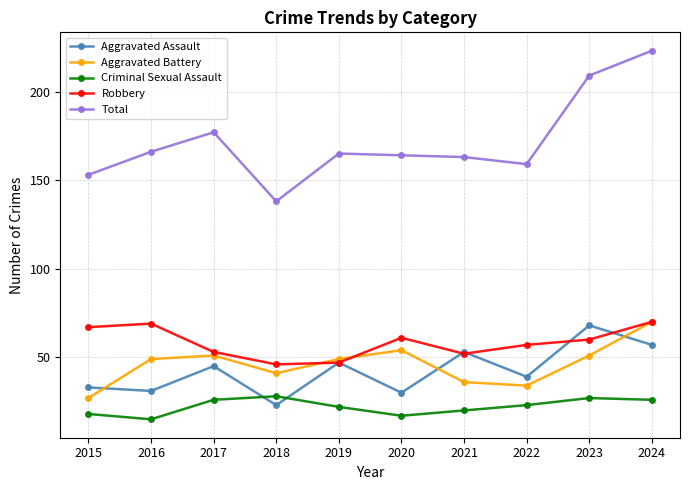

Count the number of data series in this chart.

5